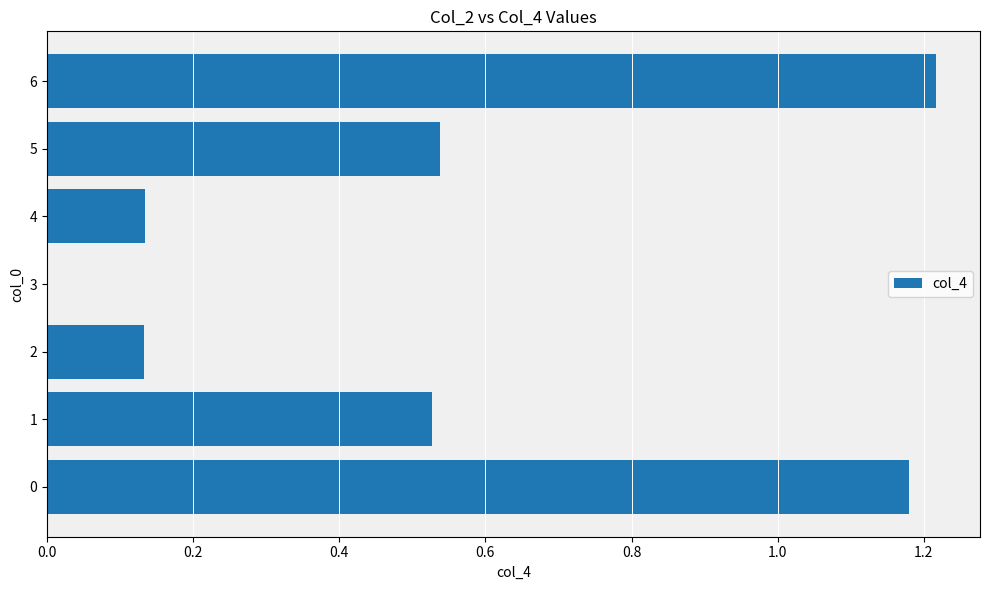

The chart shows a value of 1.9 at 0. True or false?

False